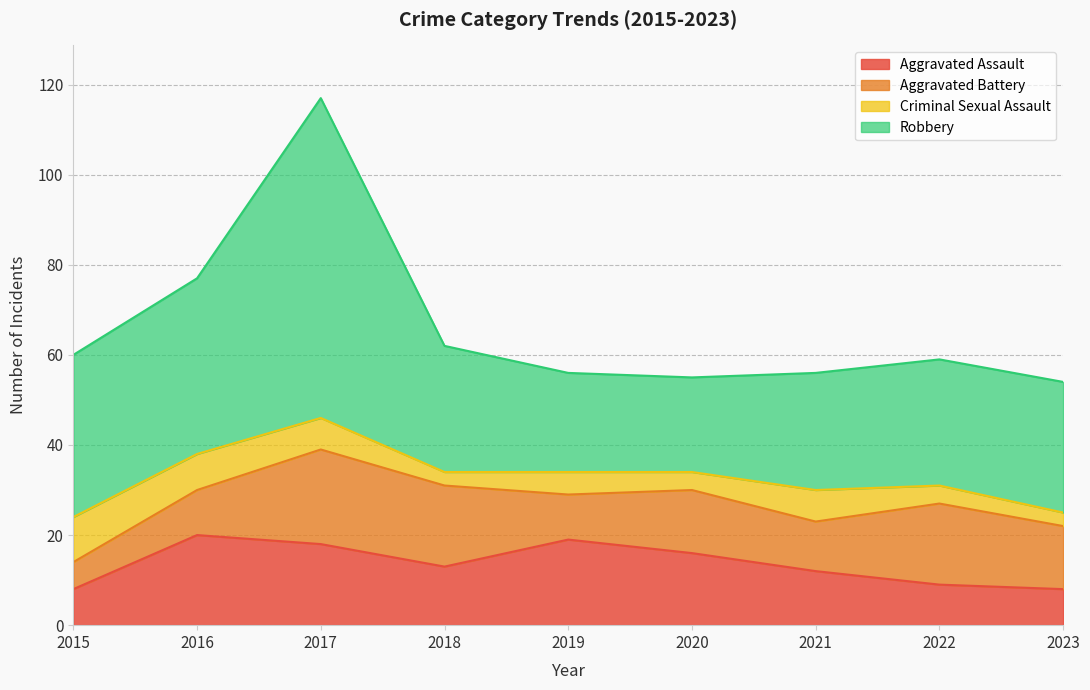

How many values in the Aggravated Assault series exceed 13?

4